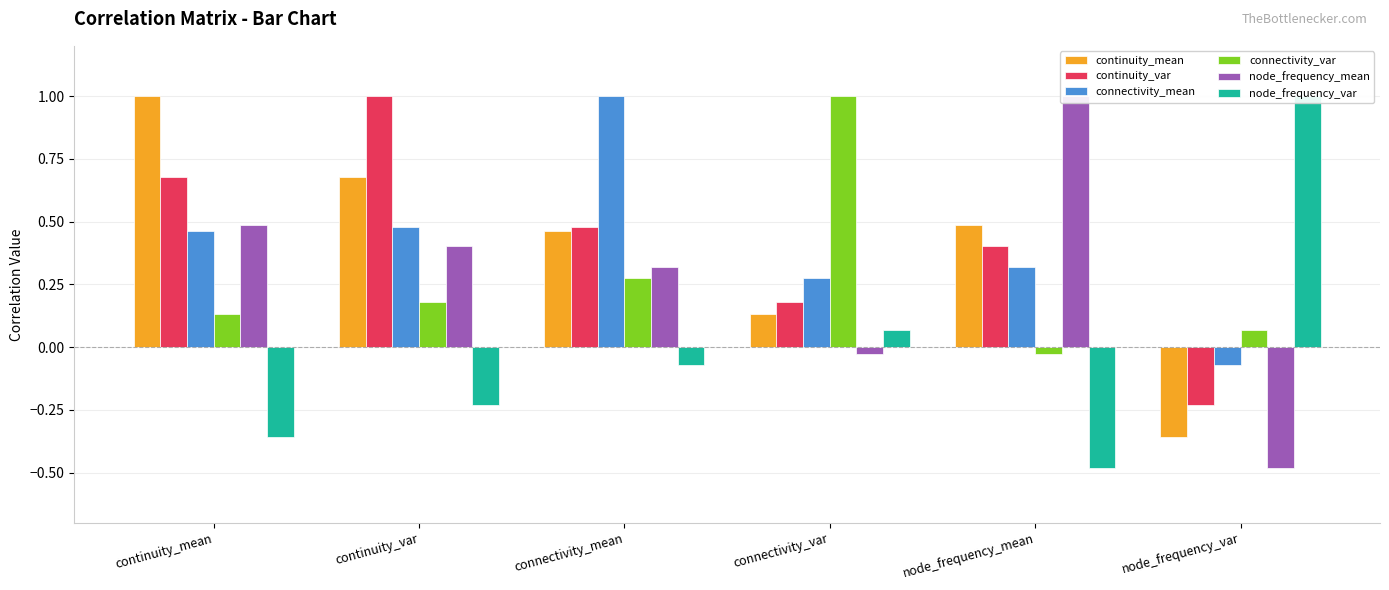

What is the label of the 6th bar from the left?

node_frequency_var